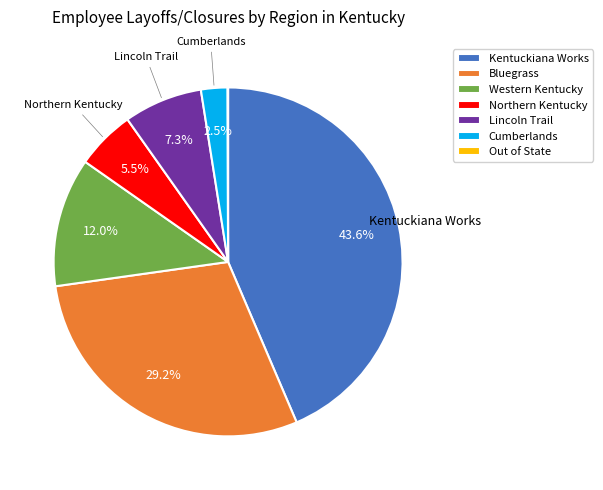

Is there any slice that represents more than half of the pie?

No